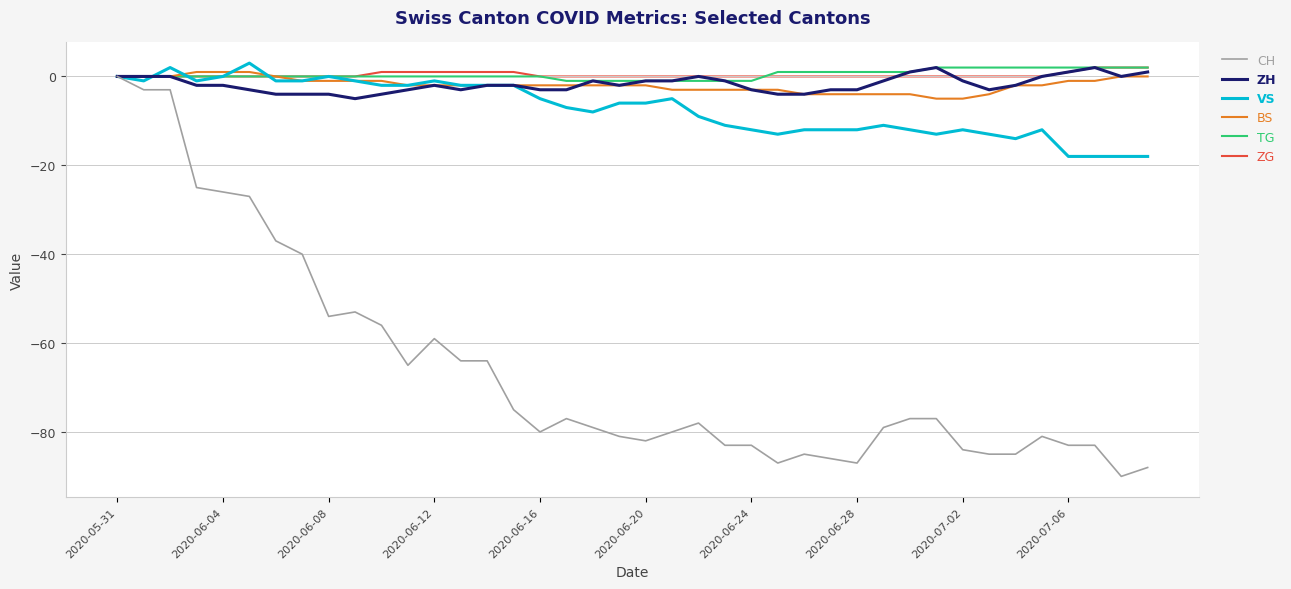

How many categories are shown in the chart?

40